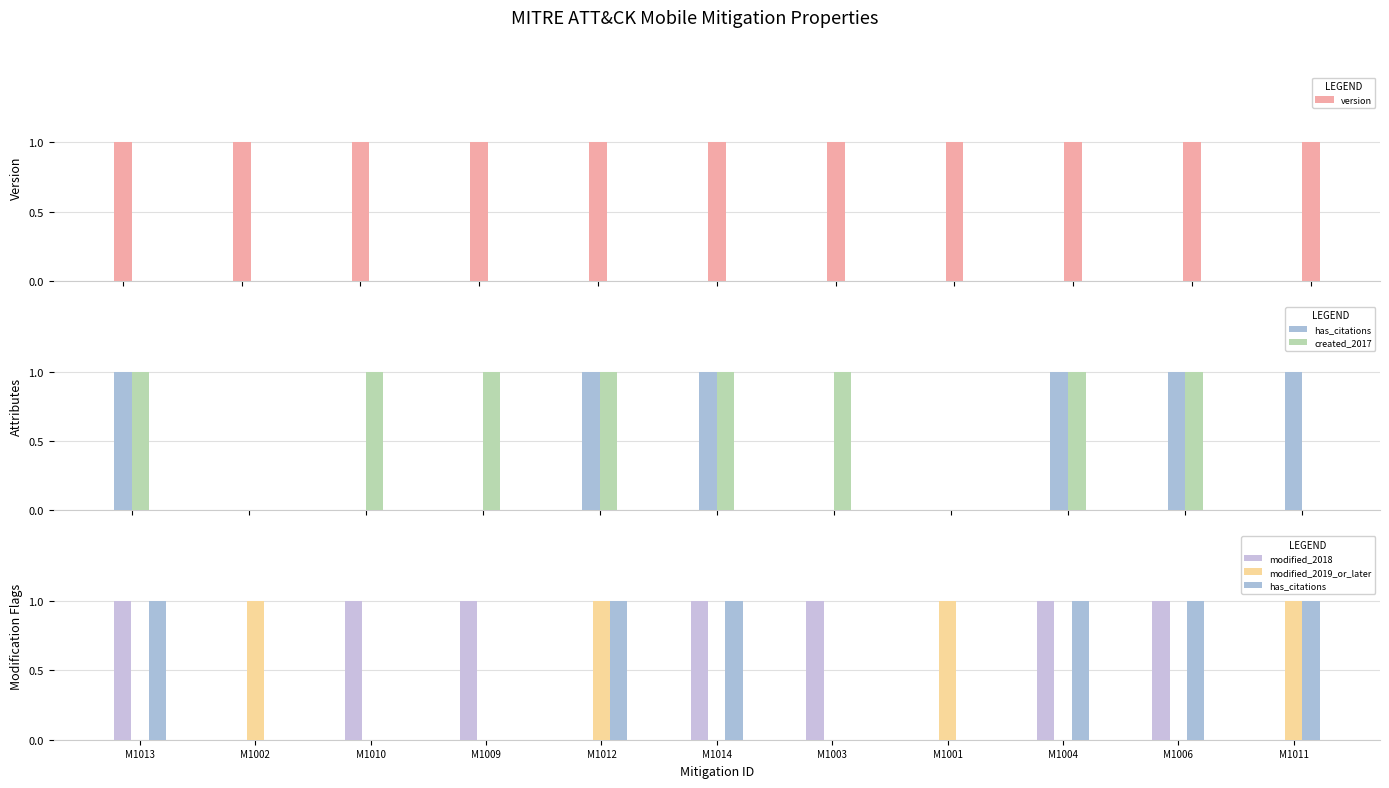

Reading left to right, transcribe all the data shown in this chart.

version: 1	1	1	1	1	1	1	1	1	1	1
has_citations: 1	0	0	0	1	1	0	0	1	1	1
created_2017: 1	0	1	1	1	1	1	0	1	1	0
modified_2018: 1	0	1	1	0	1	1	0	1	1	0
modified_2019_or_later: 0	1	0	0	1	0	0	1	0	0	1